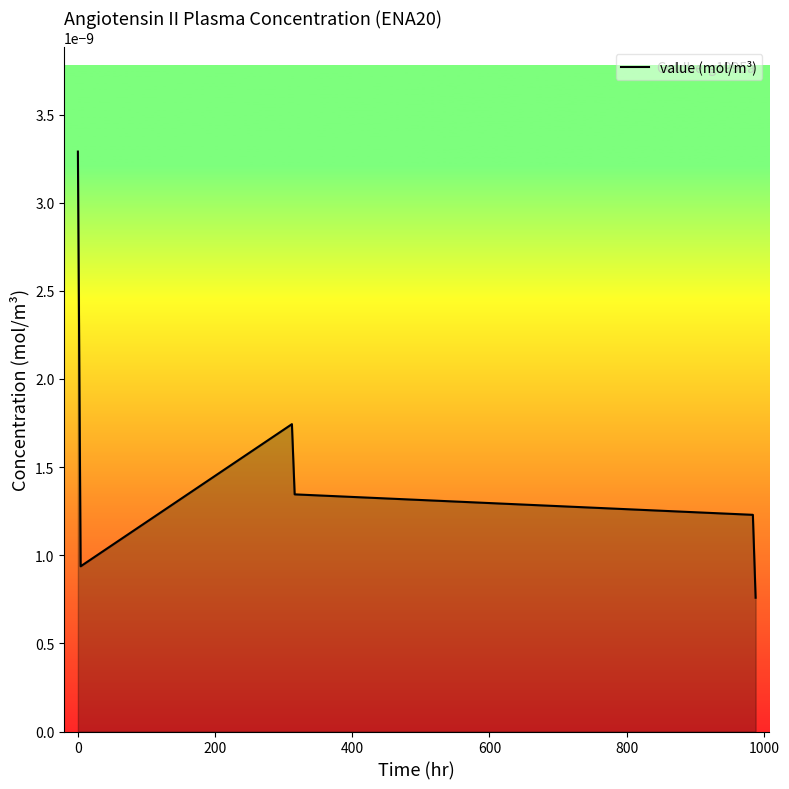

Count the values in the range 0 to 1.

6